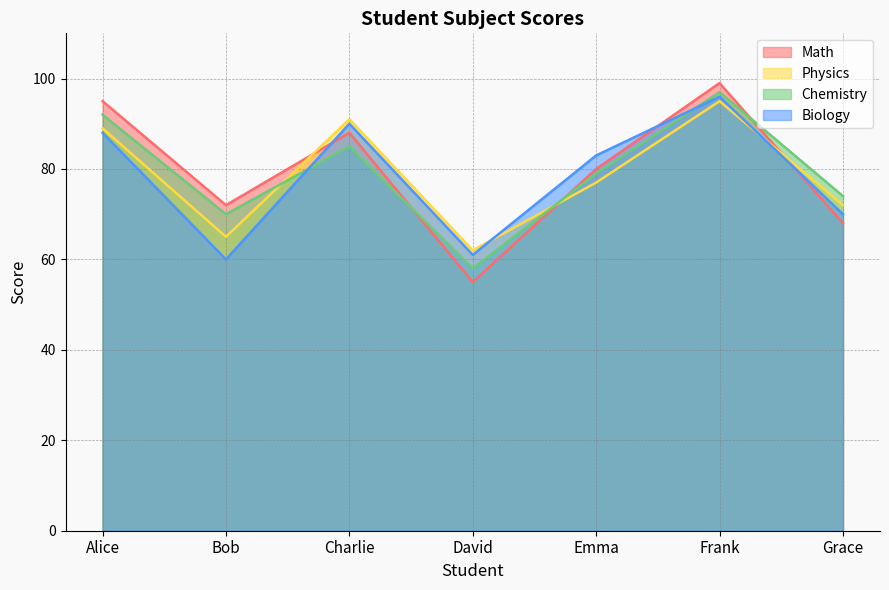

Count the Chemistry values in the range 70 to 92.

5